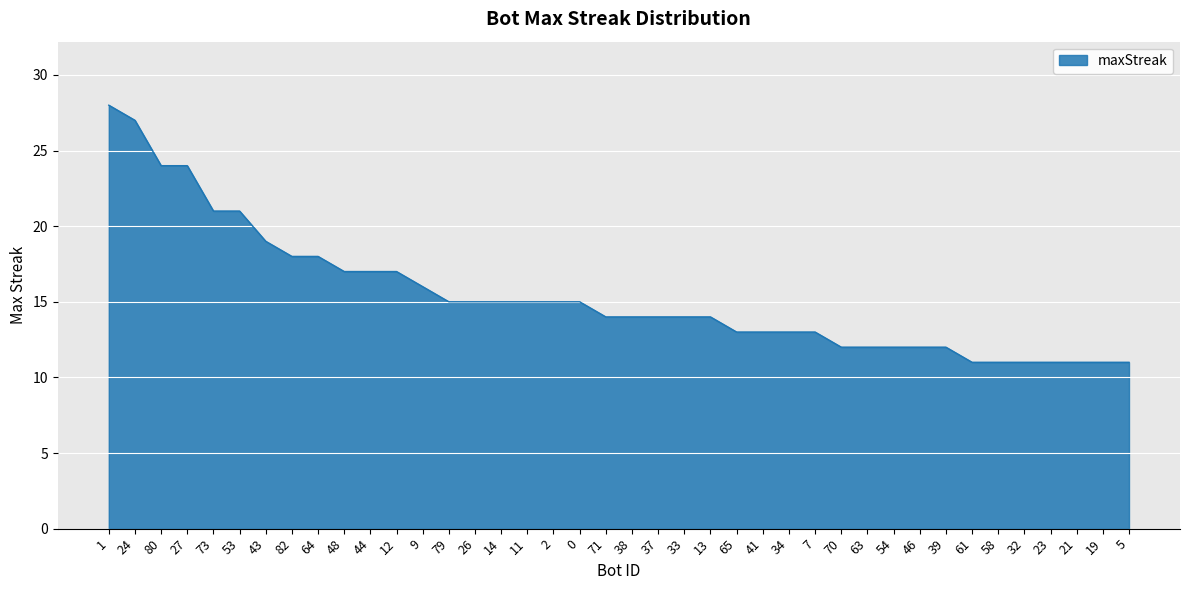

What is the sum of the values at 1 and 54?

40